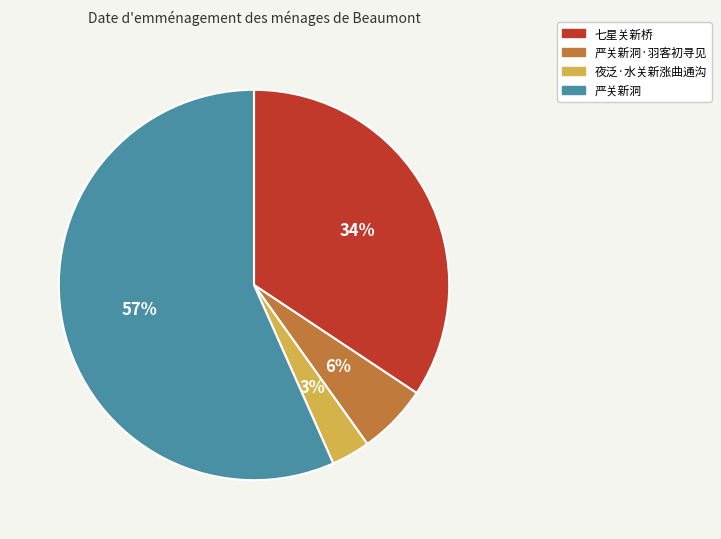

To the nearest percent, what is the average slice percentage?

25%